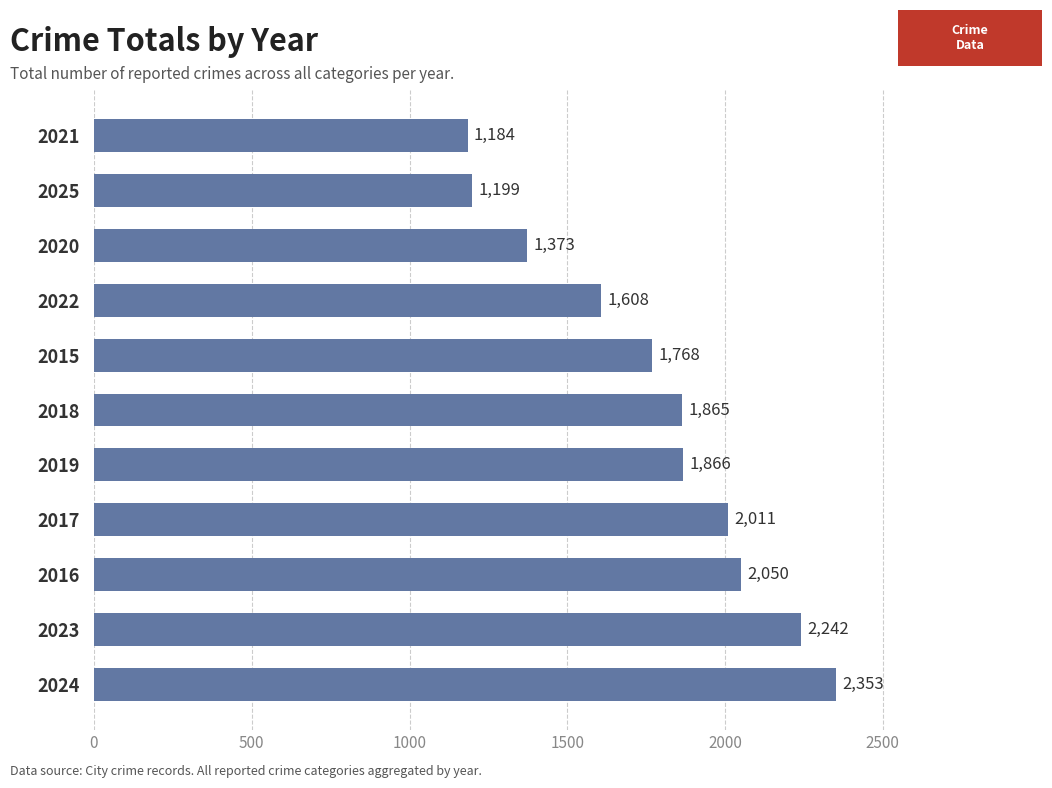

Where is the data nearest to the value 1768?

2015